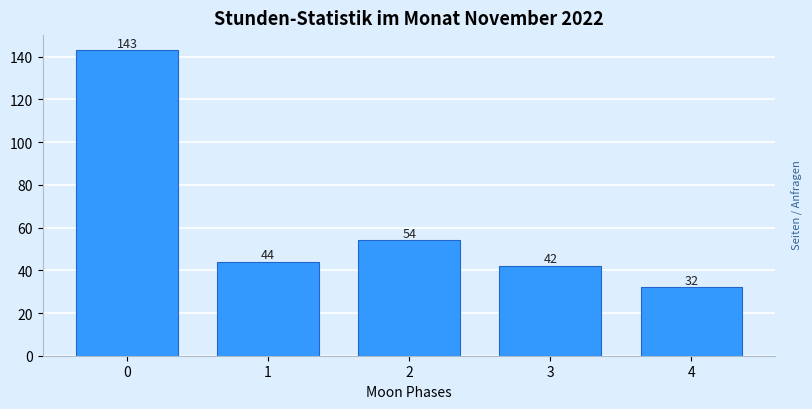

Reading left to right, transcribe all the data shown in this chart.

0=143	1=44	2=54	3=42	4=32